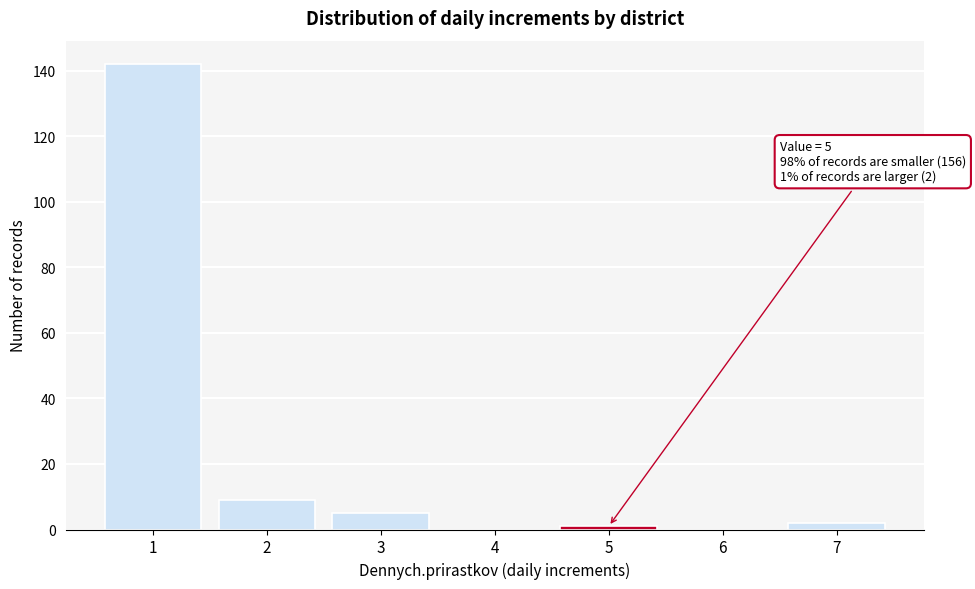

Reading left to right, list all the values displayed in this chart.

1=142	2=9	3=5	4=0	5=1	6=0	7=2